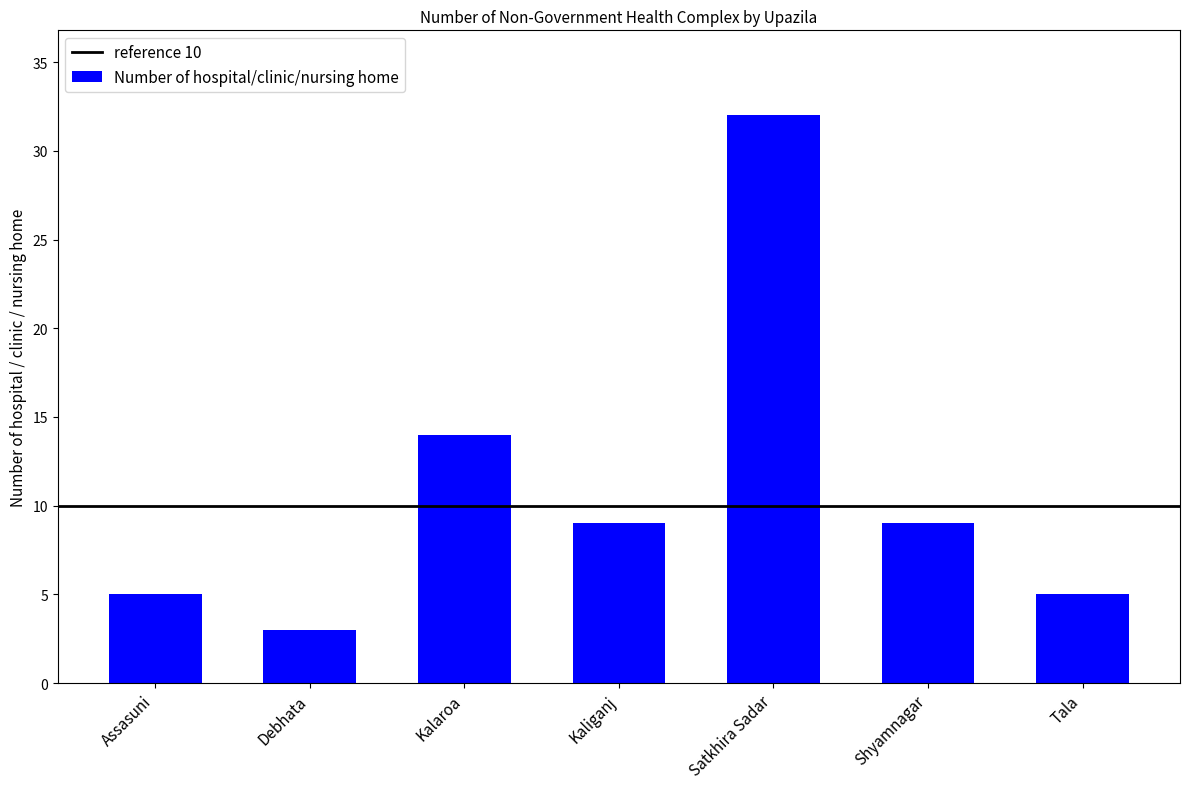

What is the sum of the values at Kaliganj and Tala?

14